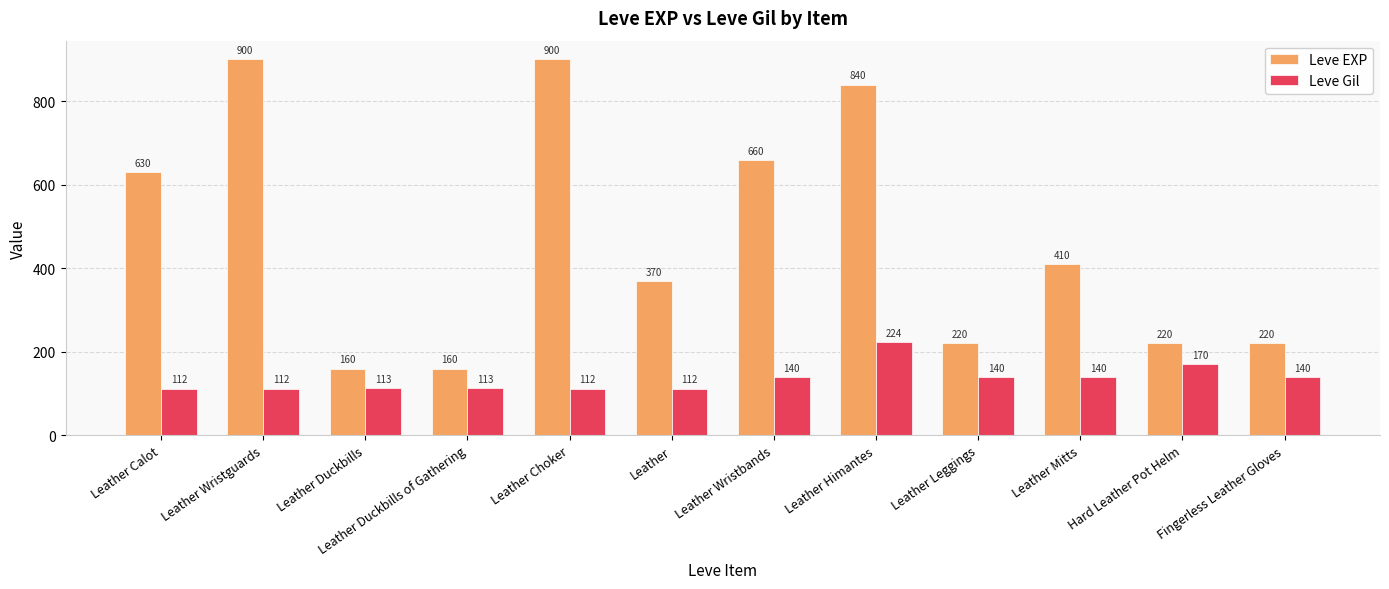

How many data points does each series have?

12